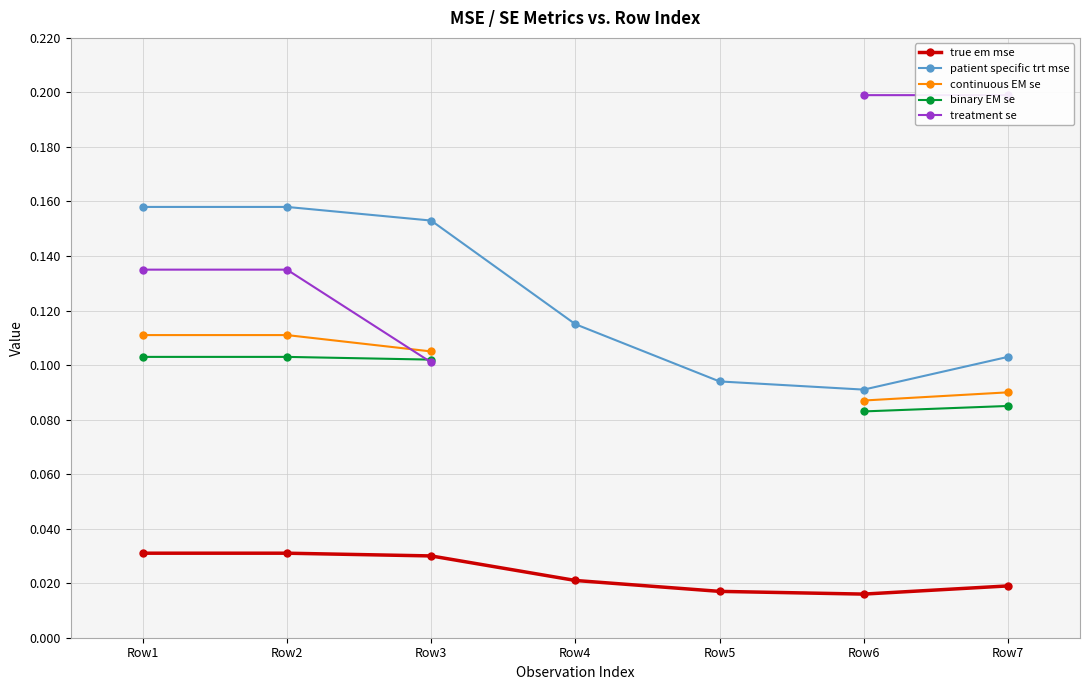

In patient specific trt mse, how many points are lower than both neighbors (excluding endpoints)?

1